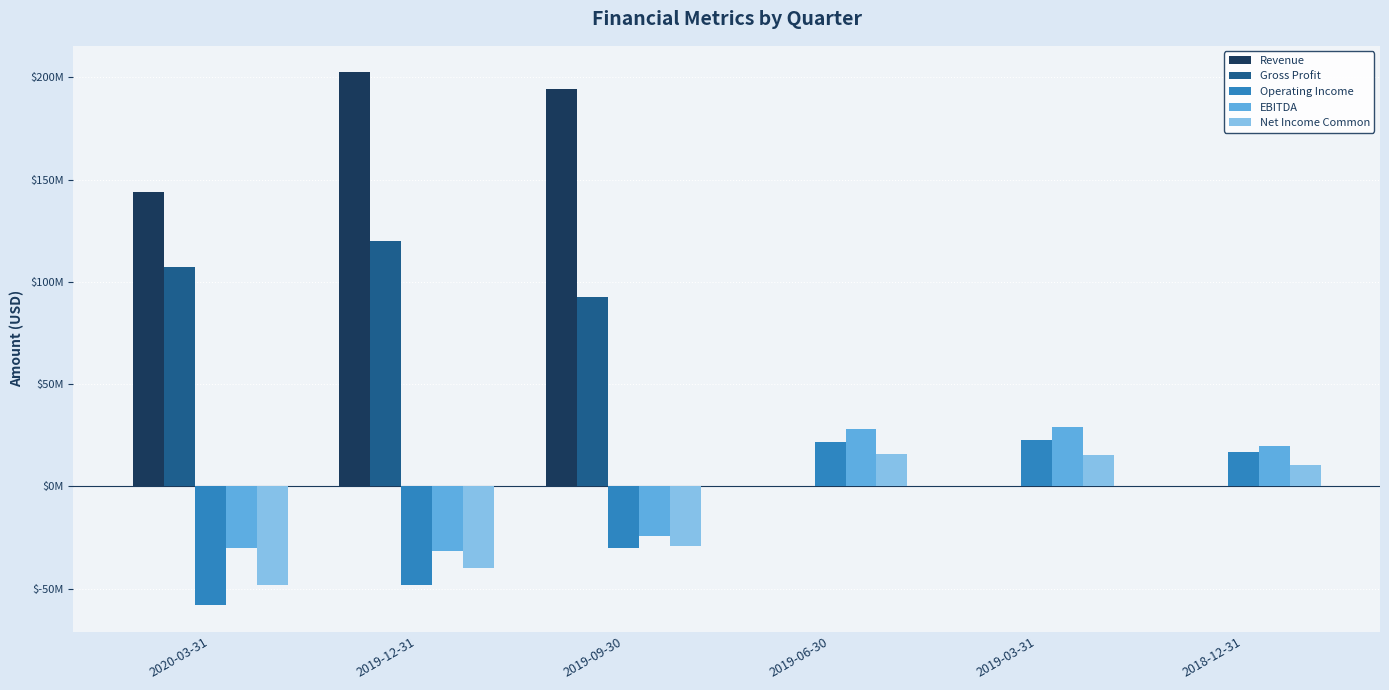

Which series has the widest spread of values?

Revenue